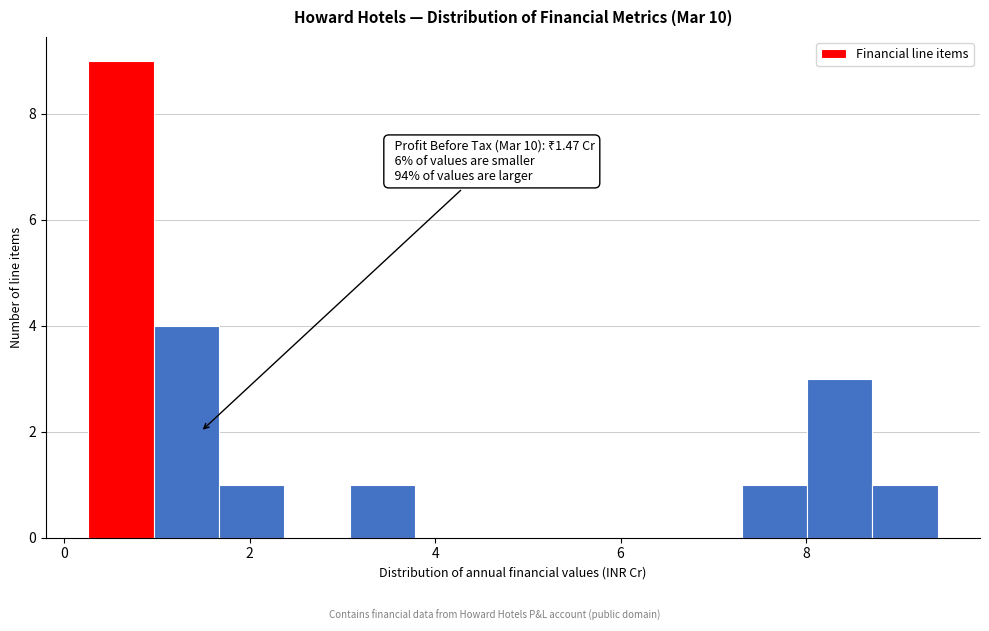

Around what value on the x-axis is the tallest bar? Give the approximate position of its centre, as read against the axis.

0.6